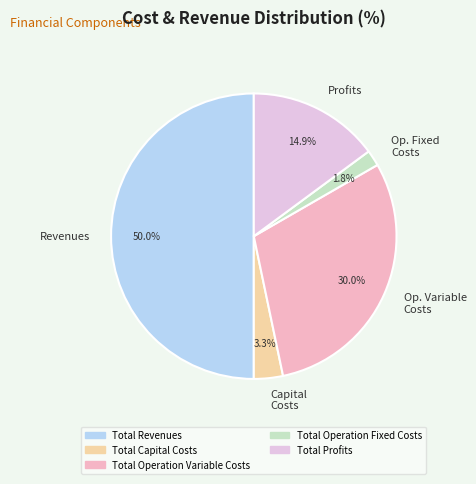

What is the smallest slice in the pie chart?

Op. Fixed Costs